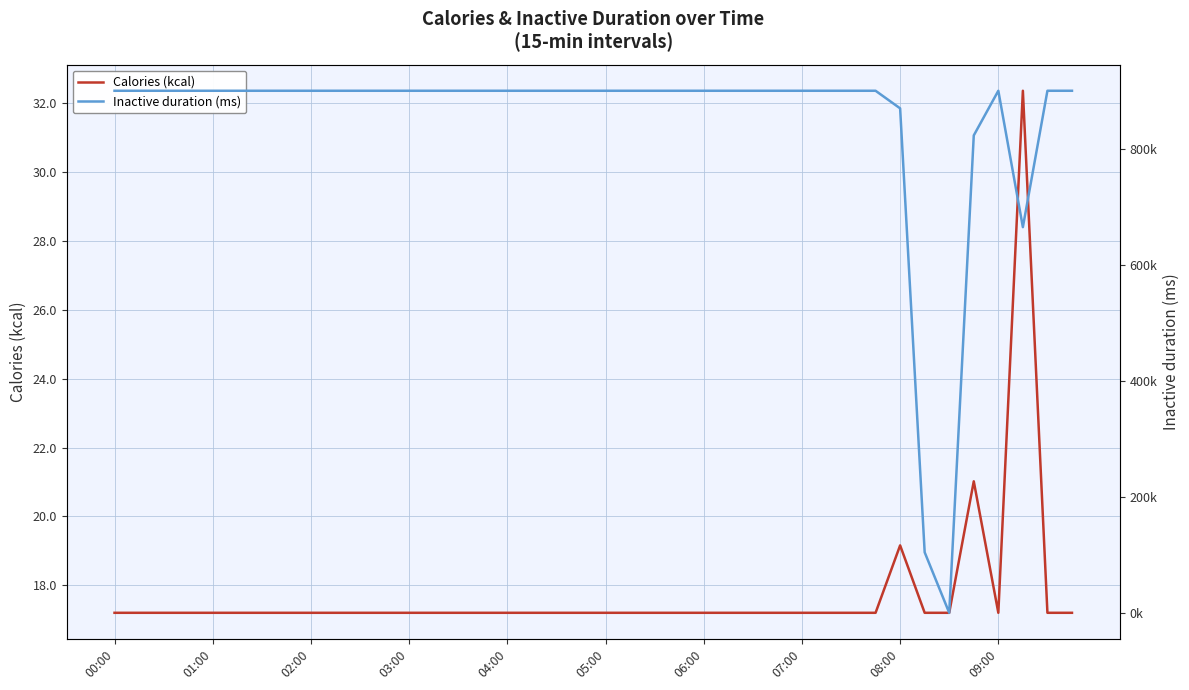

True or false: Calories (kcal) has a value of 5.4 at 03:00.

False